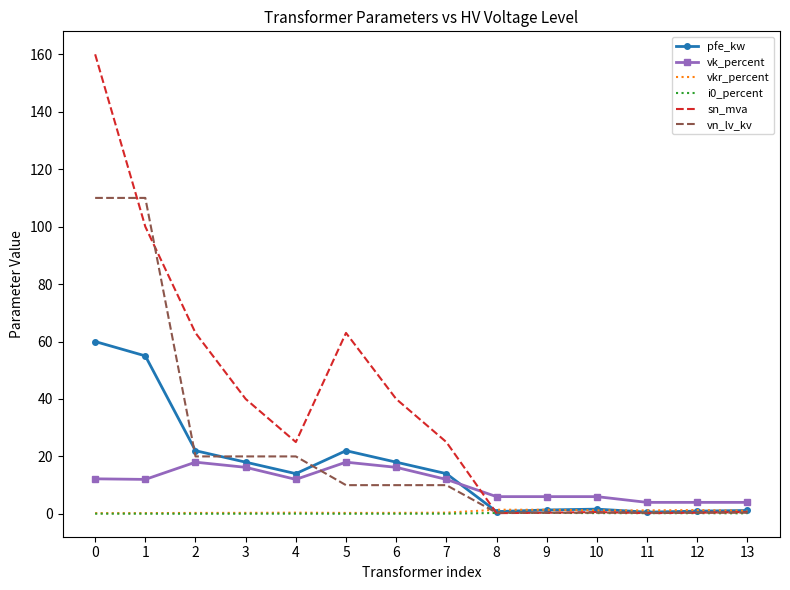

Read the pfe_kw value at 5.

22.0